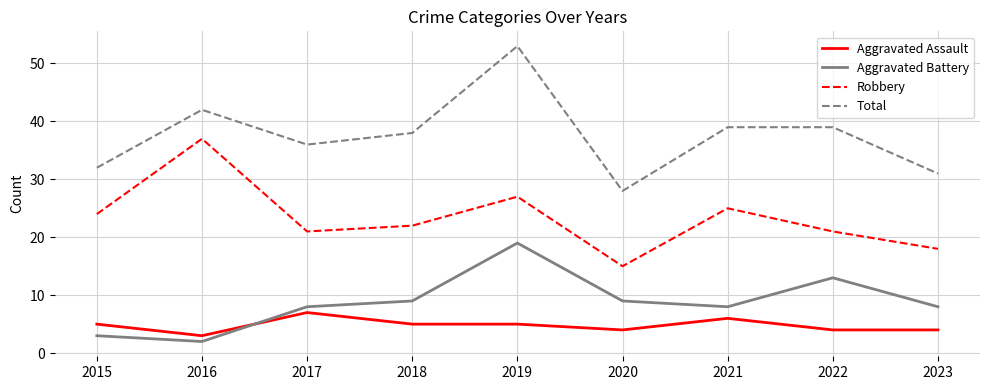

Rank the series at 2022 from lowest to highest value.

Aggravated Assault, Aggravated Battery, Robbery, Total